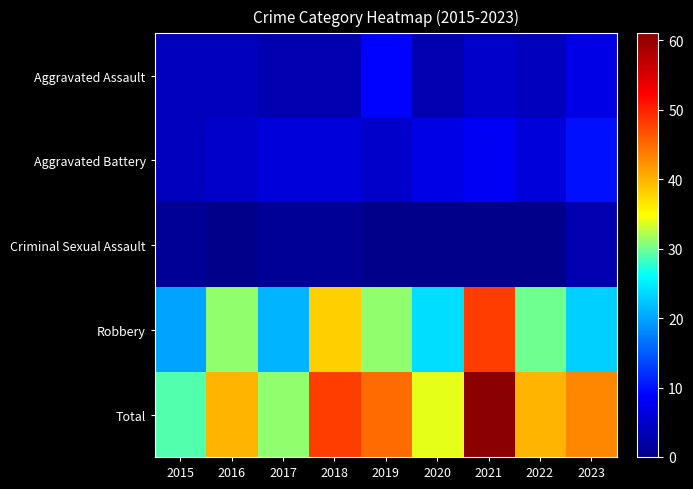

What is the total value across all series at 2018?

96